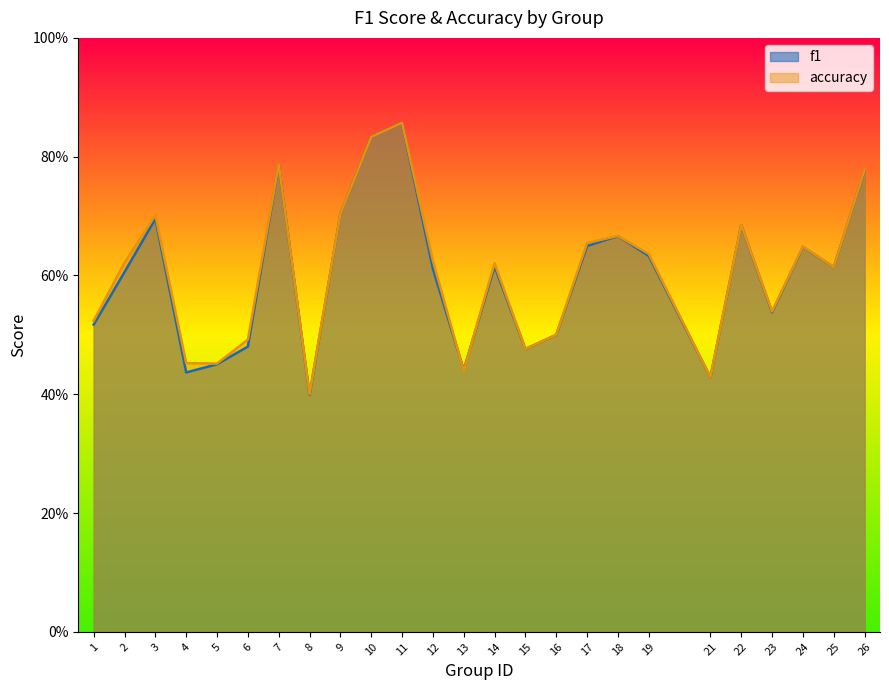

True or false: accuracy and f1 intersect in this chart.

True